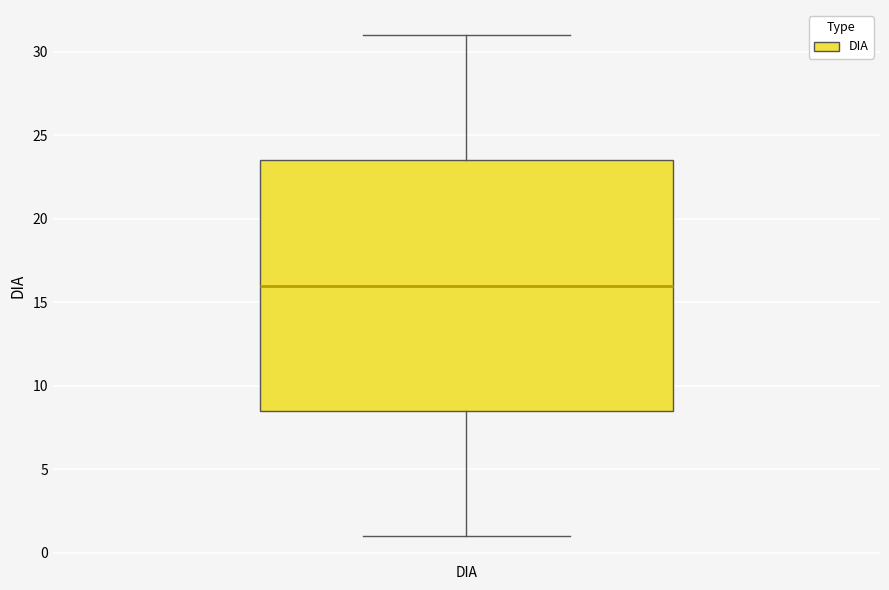

Read this box plot against the y-axis: the position of the median line, the range covered by the box, and the ends of both whiskers. The values are not printed on the chart, so give them approximately, as read against the axis.

median 16.0, box 8.5 to 23.5, whiskers 1.0 to 31.0